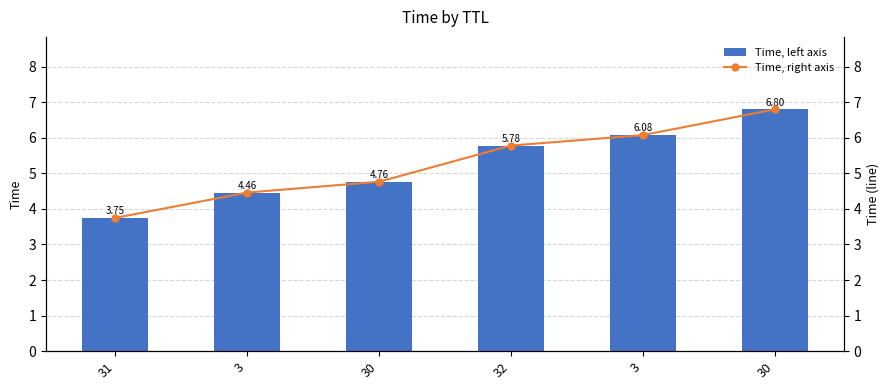

At which category is the sum across all series the highest?

30